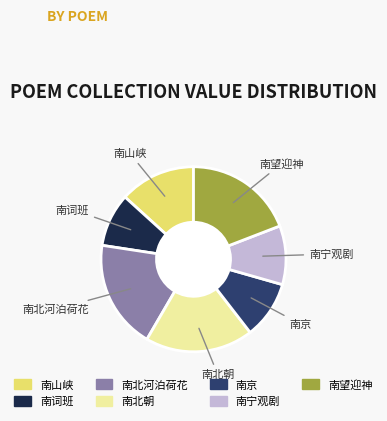

Is there a majority slice in this chart?

No